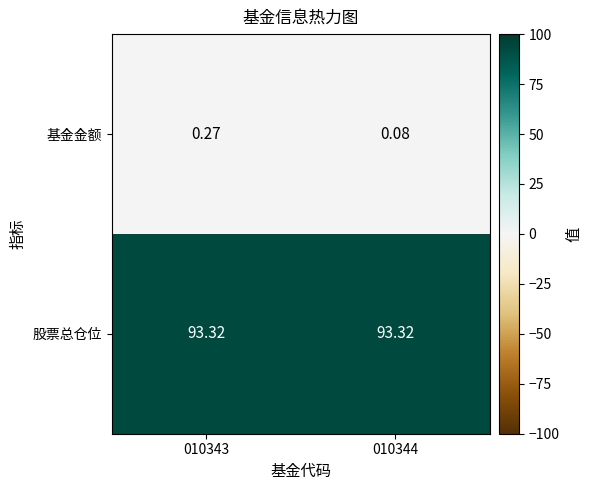

Which series changed the most between 010343 and 010344?

基金金额